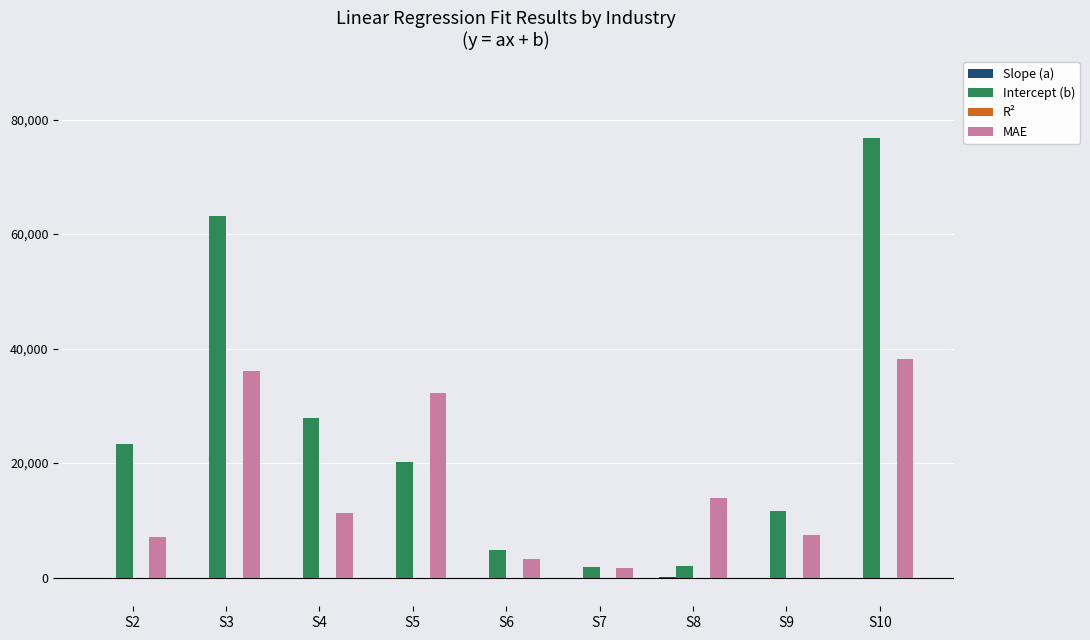

What is the difference between the Intercept (b) values at S7 and S9?

9901.2